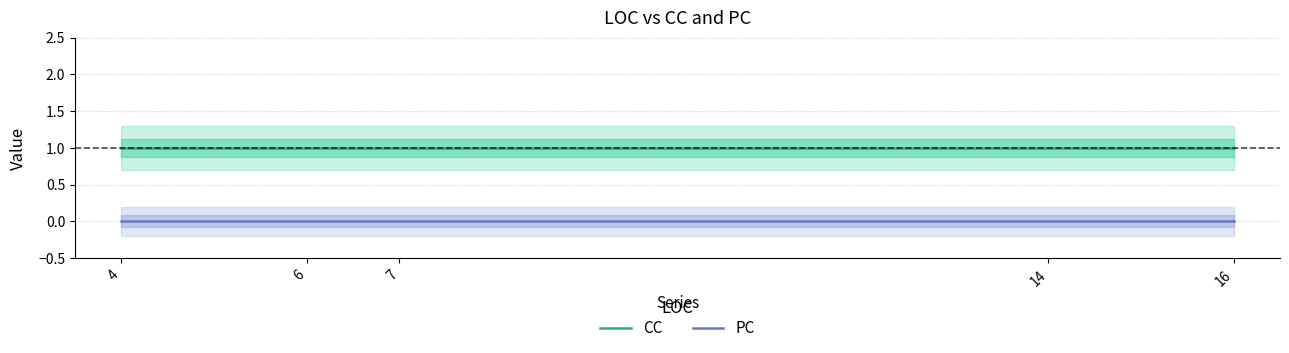

Which category has the lowest value across all series?

4